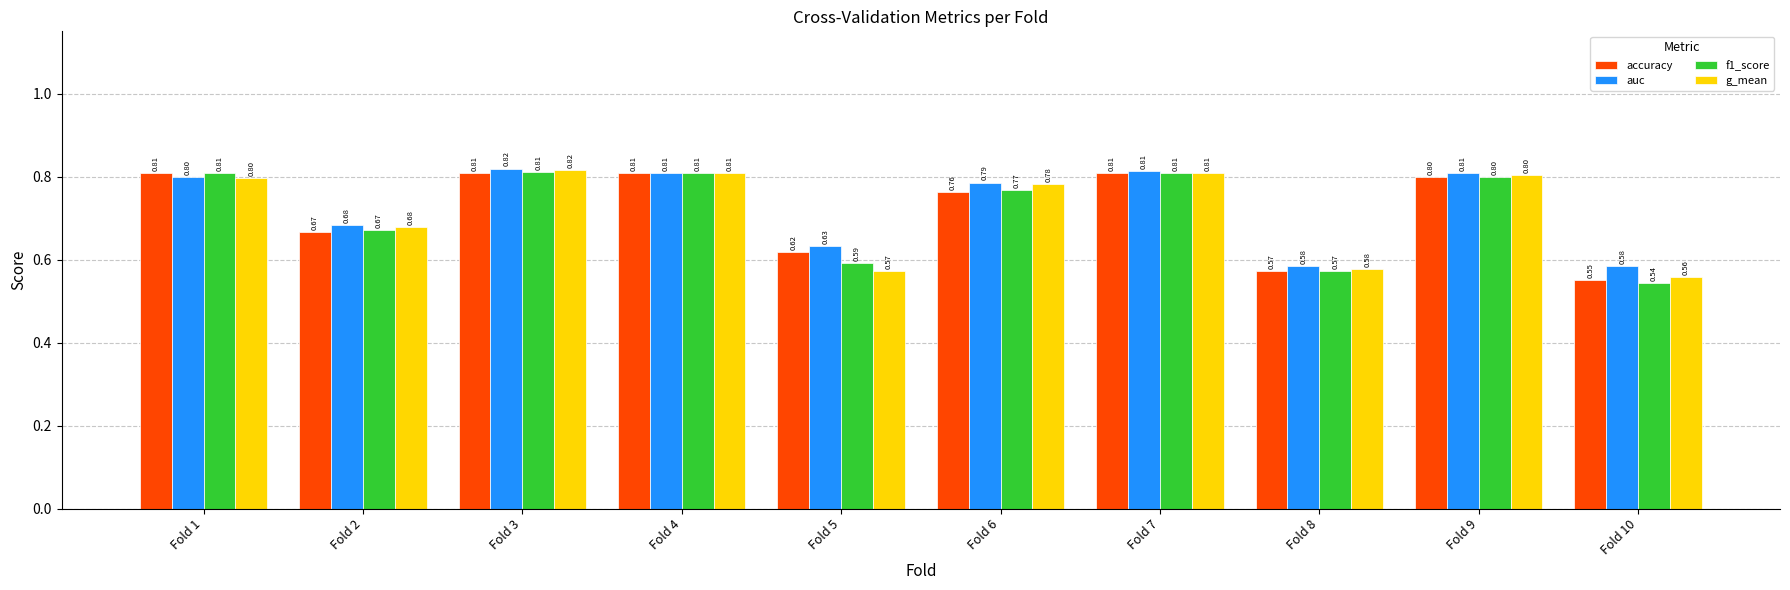

True or false: g_mean has a value of 0.8 at Fold 4.

True